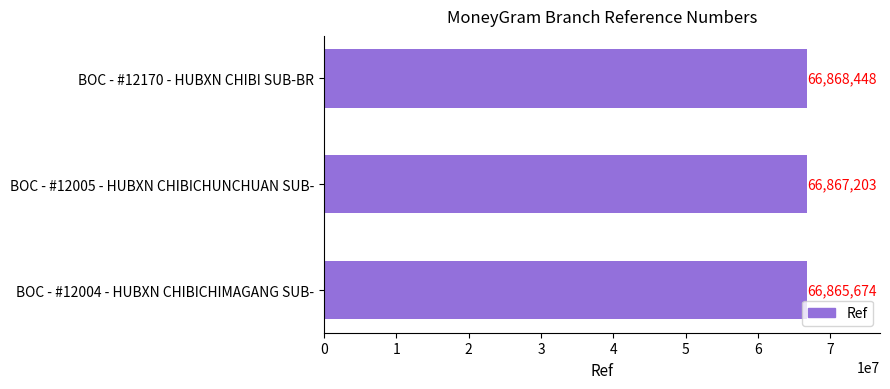

What is the sum of all values?

200601325